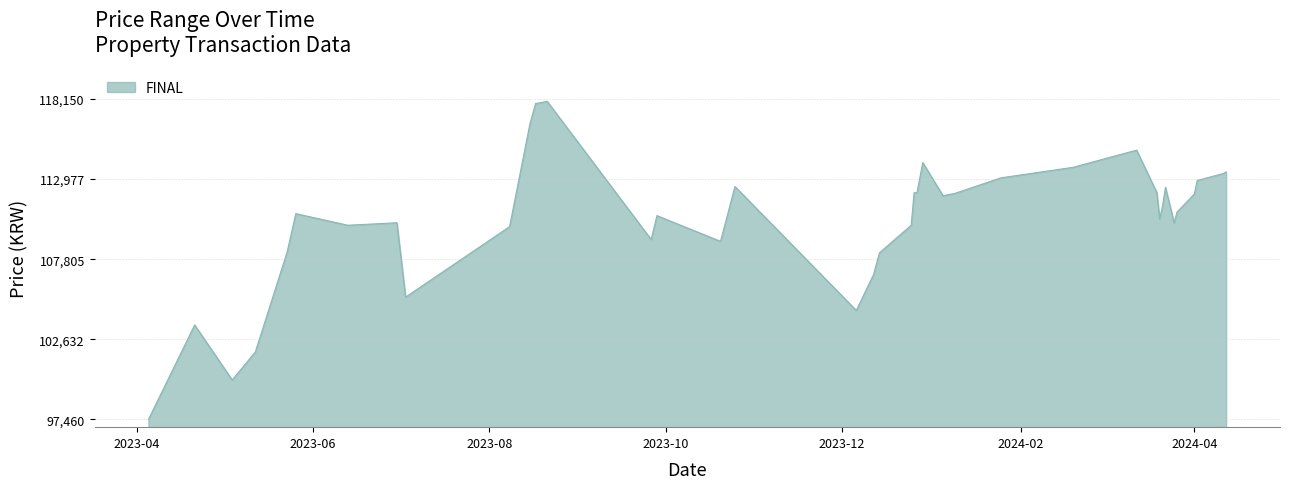

What is the difference between the maximum and minimum values?

20540